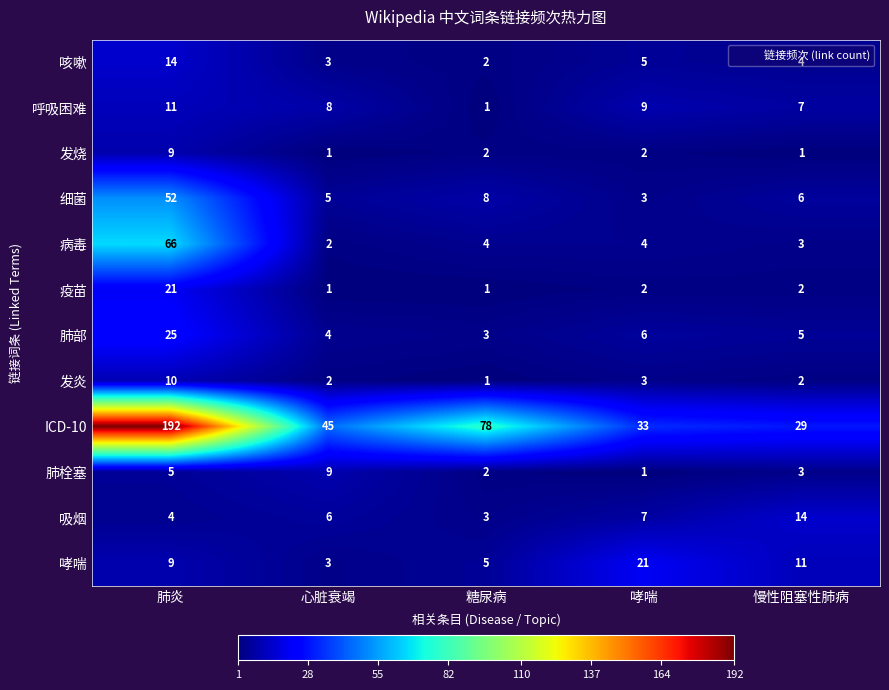

List the labels in order of 细菌 value, smallest first.

哮喘, 心脏衰竭, 慢性阻塞性肺病, 糖尿病, 肺炎